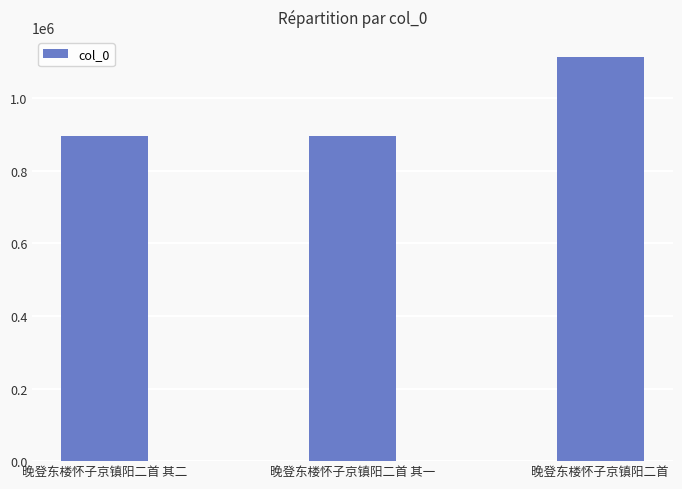

Which has a higher value, 晚登东楼怀子京镇阳二首 or 晚登东楼怀子京镇阳二首 其二?

晚登东楼怀子京镇阳二首